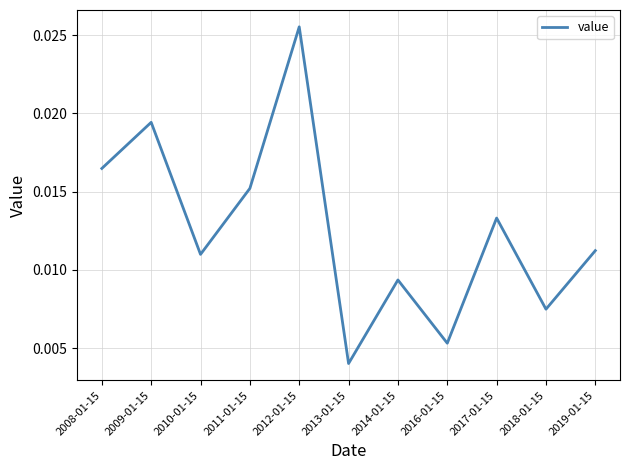

Does the chart display data point markers on the line(s)?

No